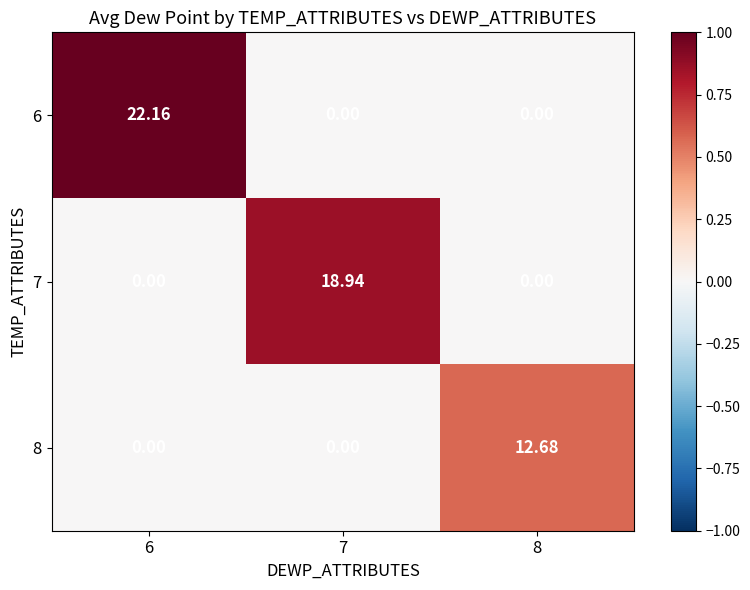

Is the value of 7 at 7 greater than the value of 6 at 6?

No